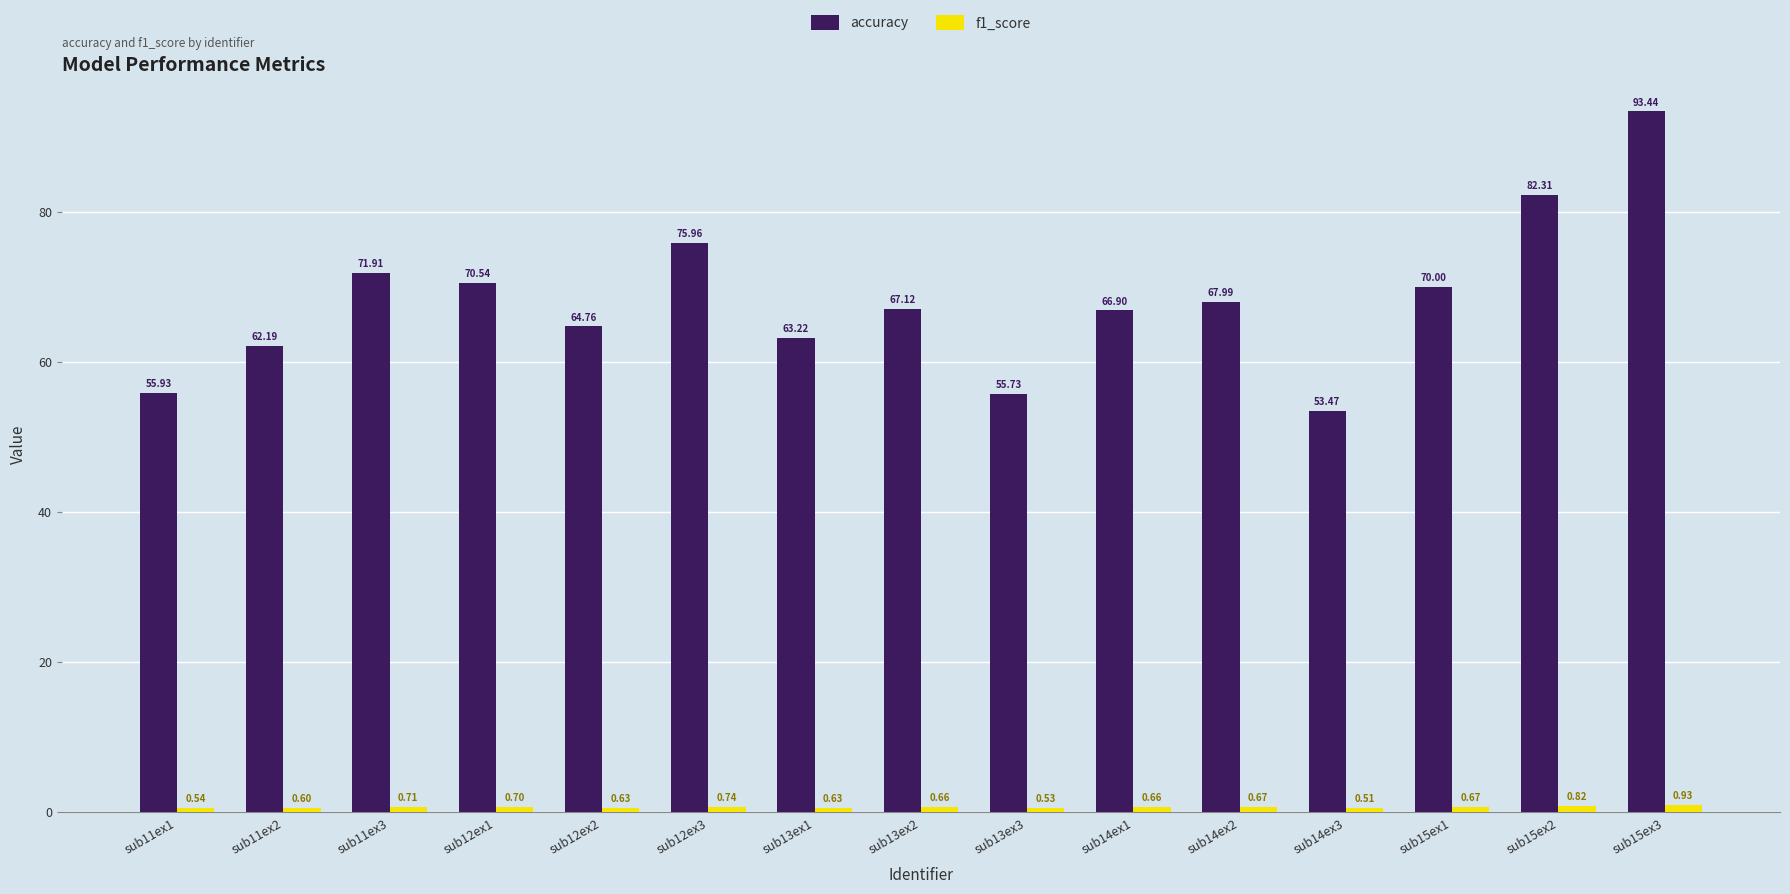

What is the difference between the maximum and minimum values in the accuracy series?

40.0